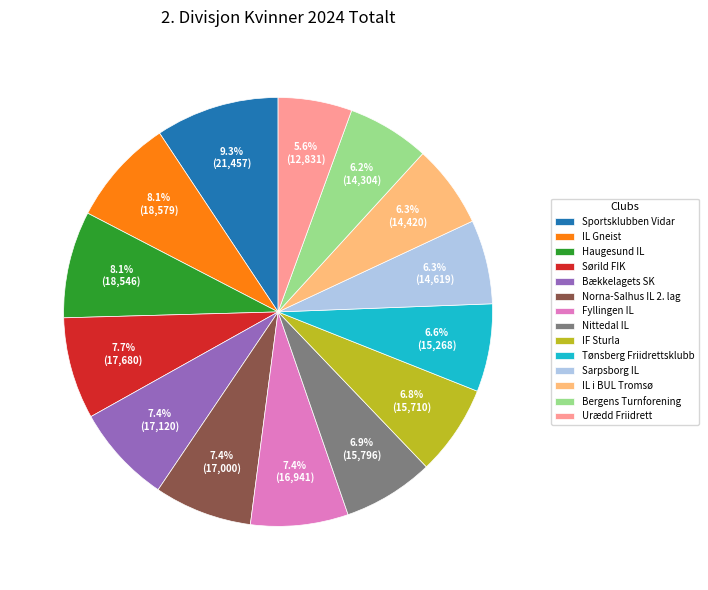

Count the number of slices in the pie.

14